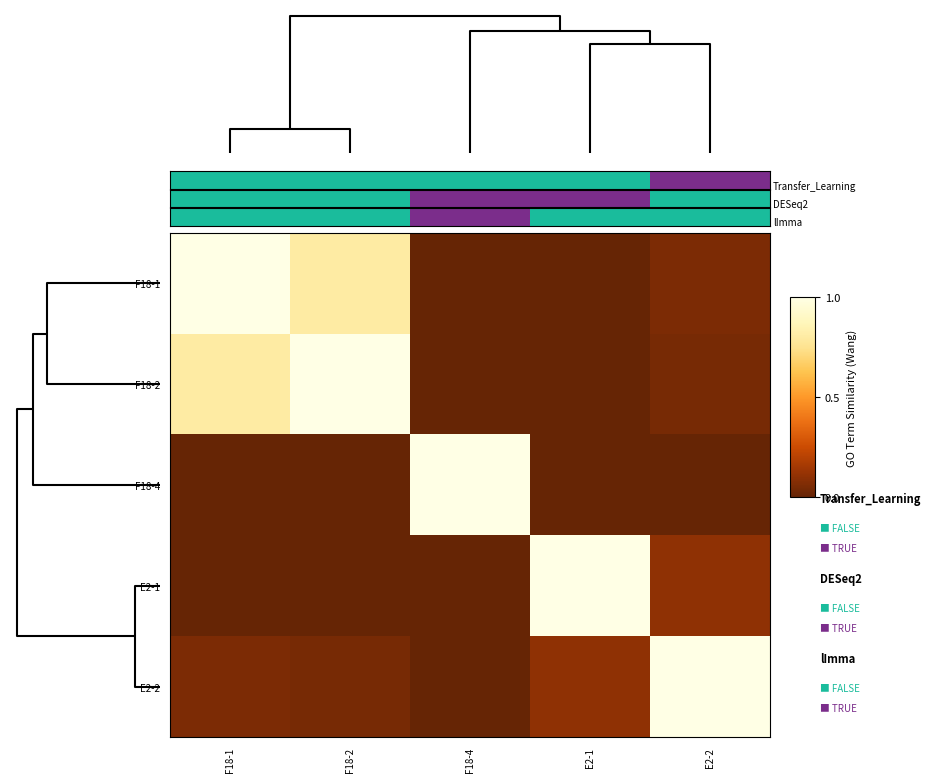

Reading right to left, extract all data points from this chart.

F18-1: E2-2=0.1	E2-1=0.0	F18-4=0.0	F18-2=0.8	F18-1=1.0
F18-2: E2-2=0.0	E2-1=0.0	F18-4=0.0	F18-2=1.0	F18-1=0.8
F18-4: E2-2=0.0	E2-1=0.0	F18-4=1.0	F18-2=0.0	F18-1=0.0
E2-1: E2-2=0.1	E2-1=1.0	F18-4=0.0	F18-2=0.0	F18-1=0.0
E2-2: E2-2=1.0	E2-1=0.1	F18-4=0.0	F18-2=0.0	F18-1=0.1